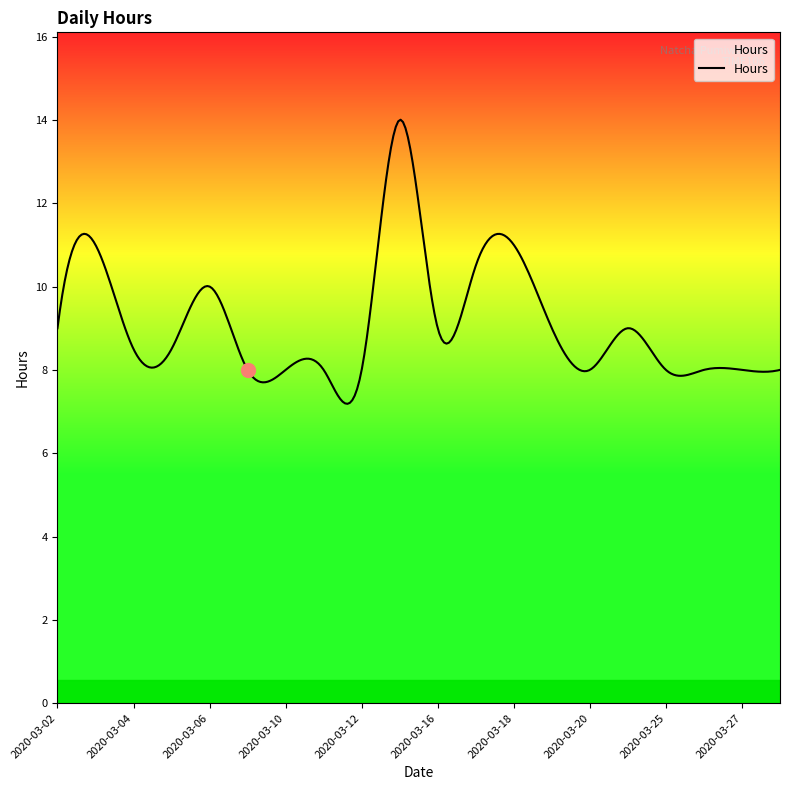

What is the difference between the maximum and minimum values?

6.8